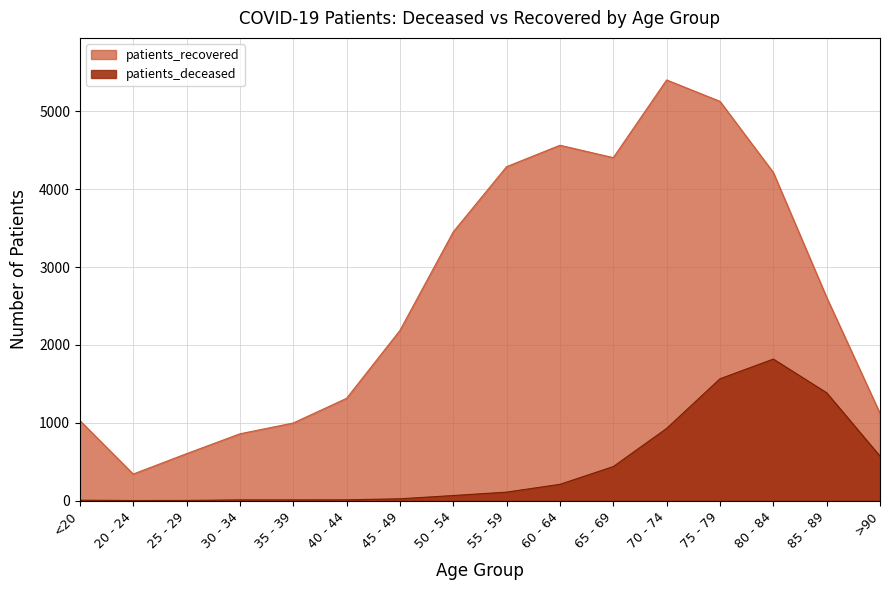

At which category is the sum across all series the highest?

75 - 79